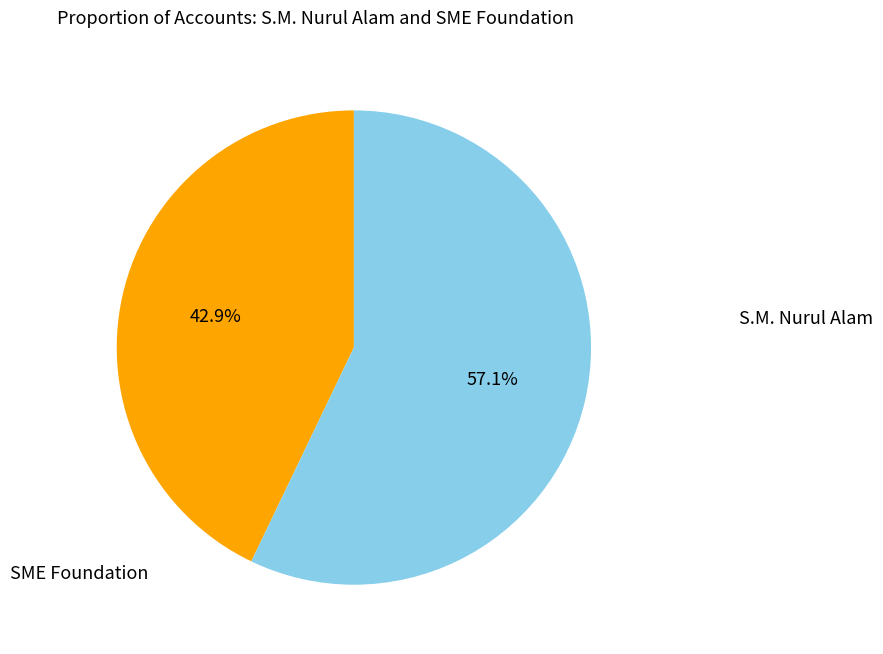

Is there a majority slice in this chart?

Yes